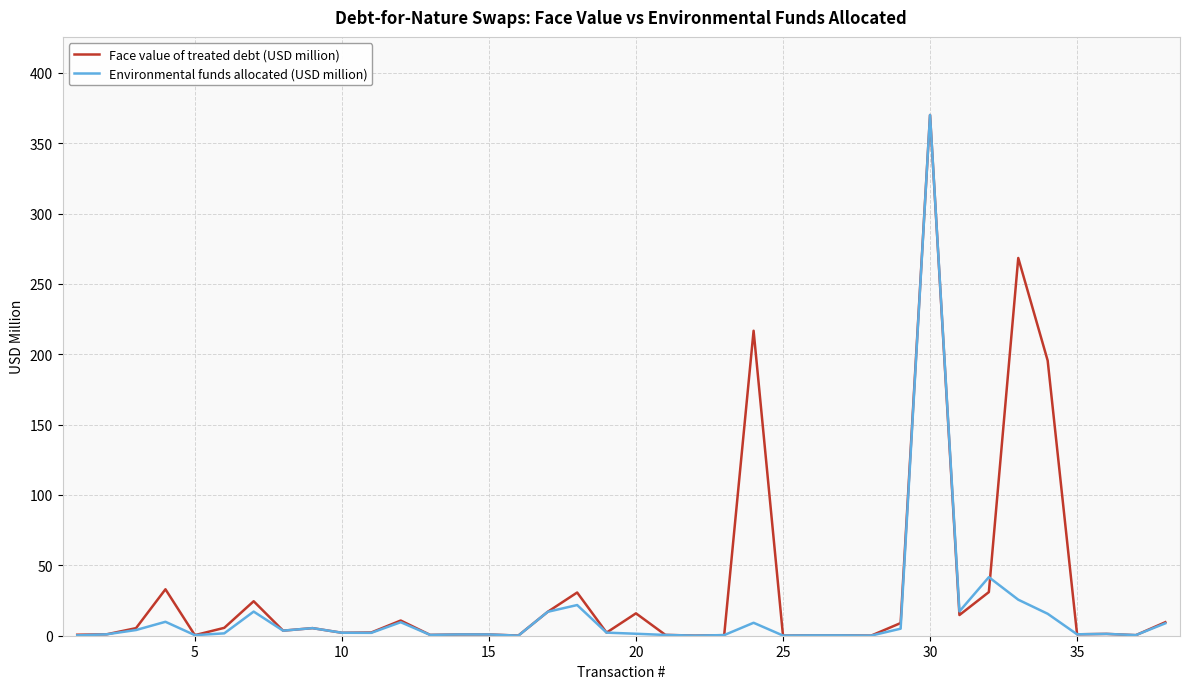

True or false: Face value of treated debt (USD million) has more than 1 points higher than both neighbors.

True